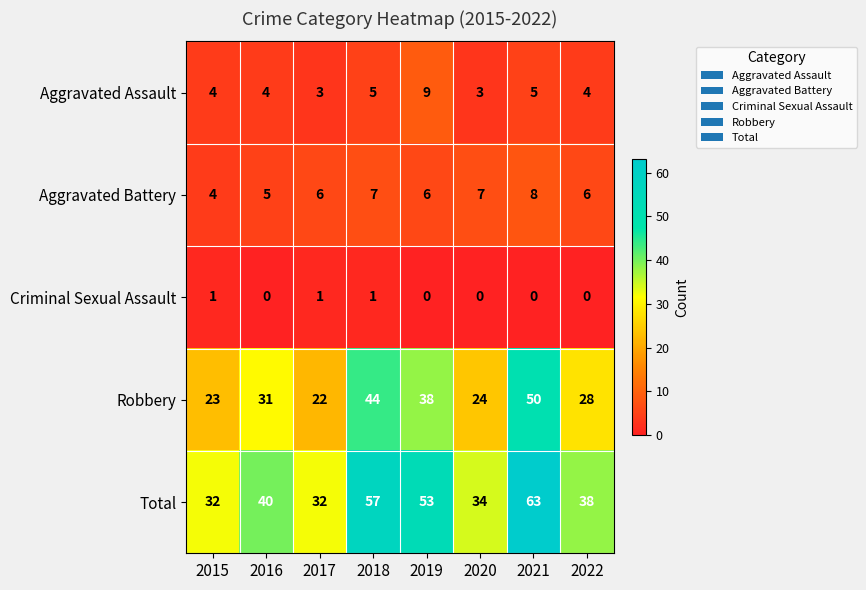

What is the spread (max minus min) of values at 2016?

40